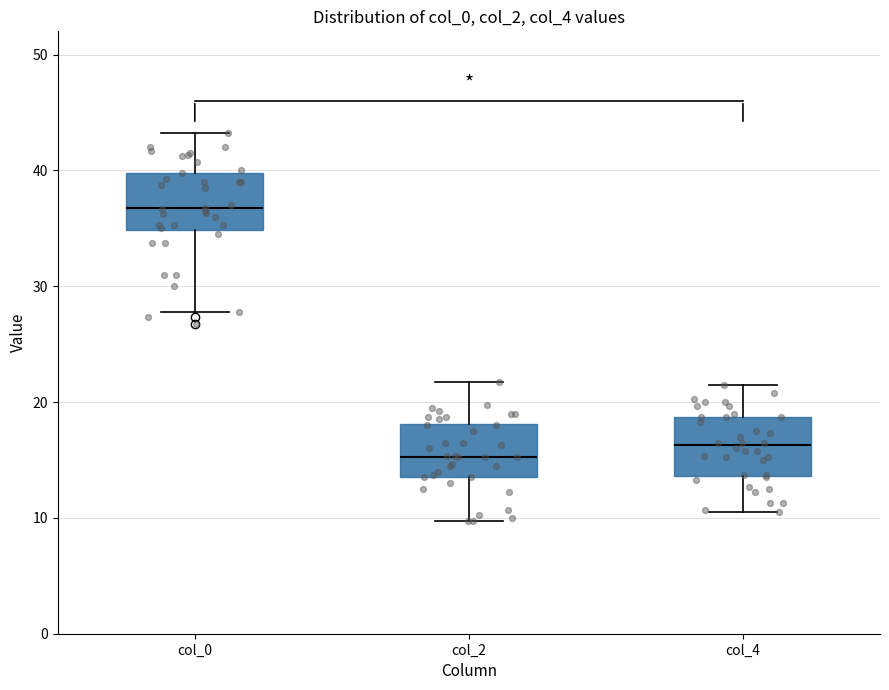

Reading left to right, transcribe this box plot: for each box, give where its median line is, the range the box spans, and where its two whiskers end, as read against the y-axis. The values are not printed on the chart, so give them approximately, as read against the axis.

col_0: median 37, box 35 to 40, whiskers 28 to 43
col_2: median 15, box 14 to 18, whiskers 10 to 22
col_4: median 16, box 14 to 19, whiskers 11 to 22